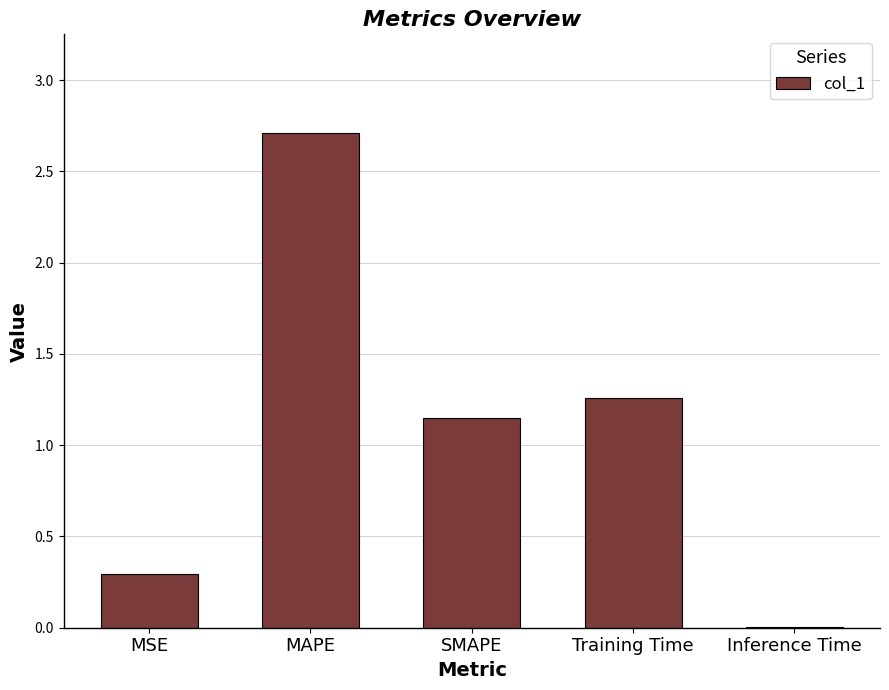

What is the sum of the values at MAPE and SMAPE?

3.9